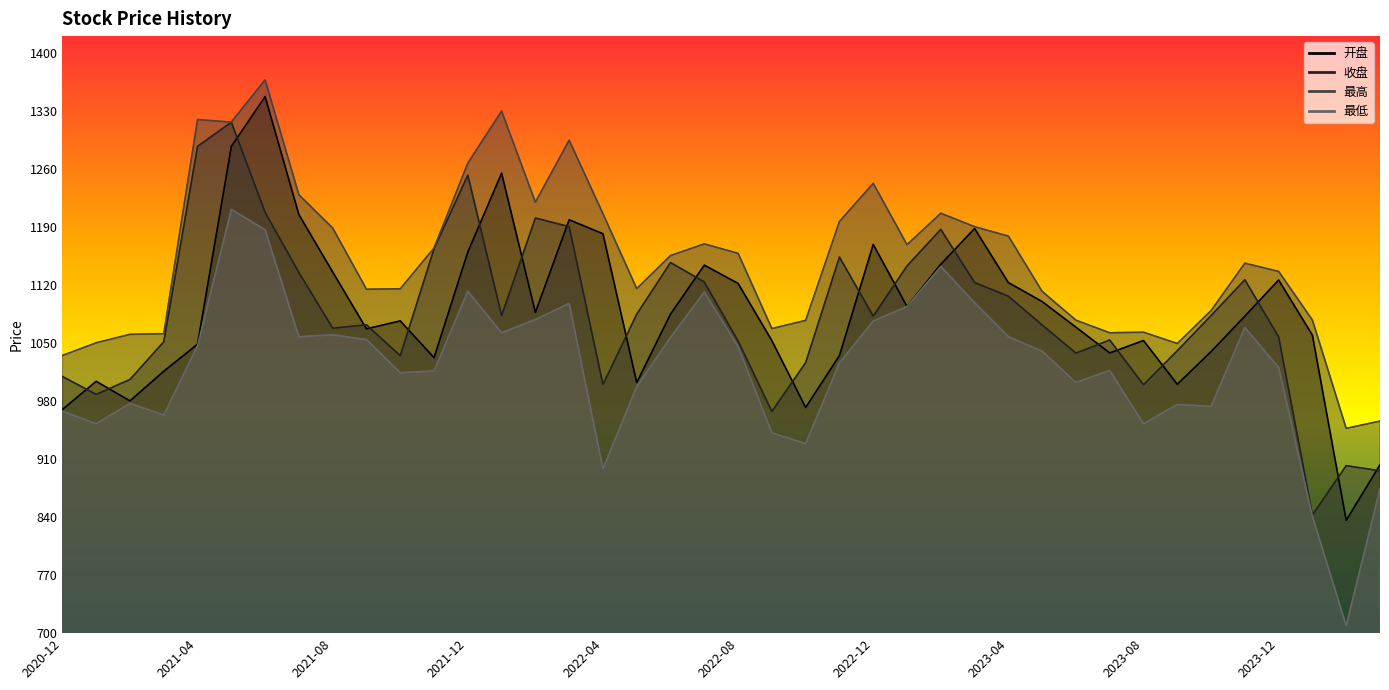

What is the label of the 11th point from the right?

2023-05